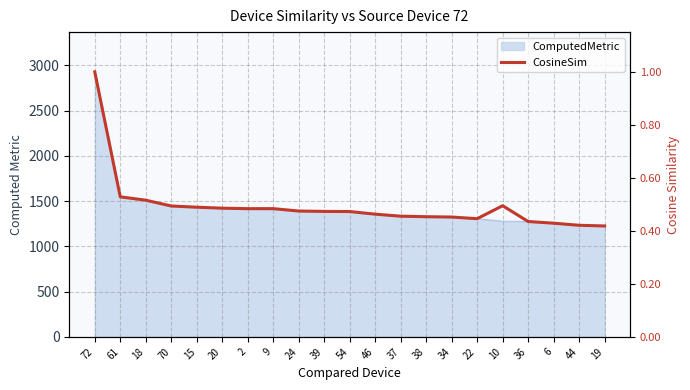

List the labels in order of value, largest first.

72, 61, 18, 10, 70, 15, 20, 9, 2, 24, 39, 54, 46, 37, 38, 34, 22, 36, 6, 44, 19